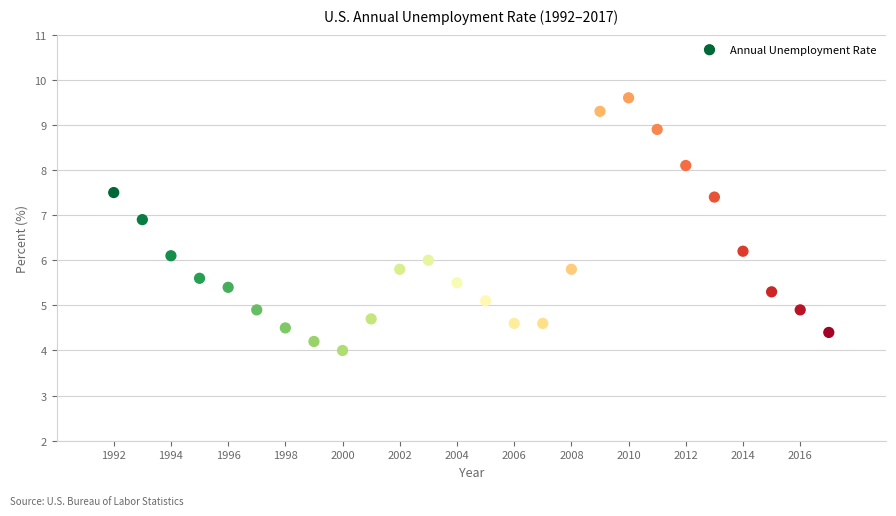

What is the range of X values (max minus min)?

25.0